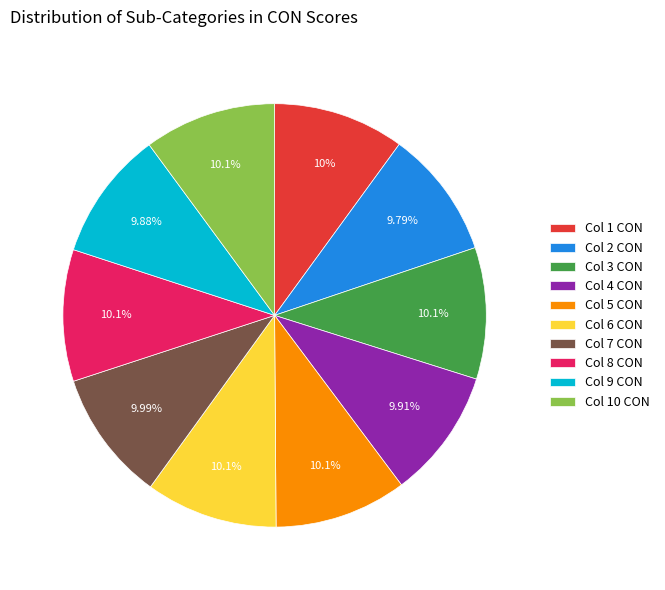

Is the sum of Col 7 CON and Col 10 CON greater than half?

No